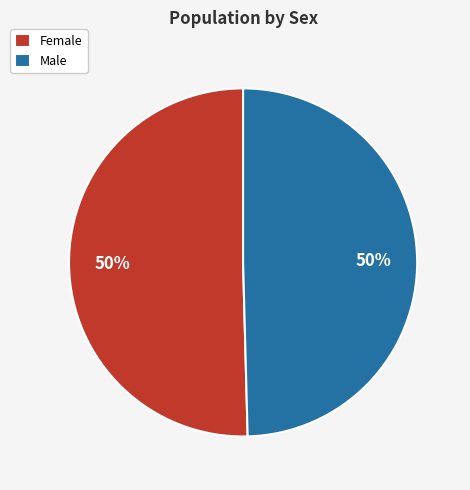

Do Female and Male together represent more than half of the pie?

Yes